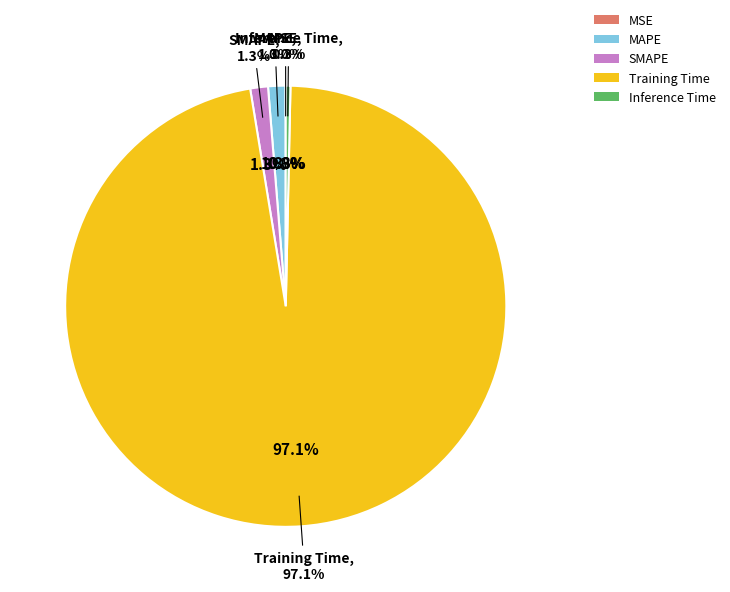

What is the total percentage of SMAPE and Inference Time?

1.6%